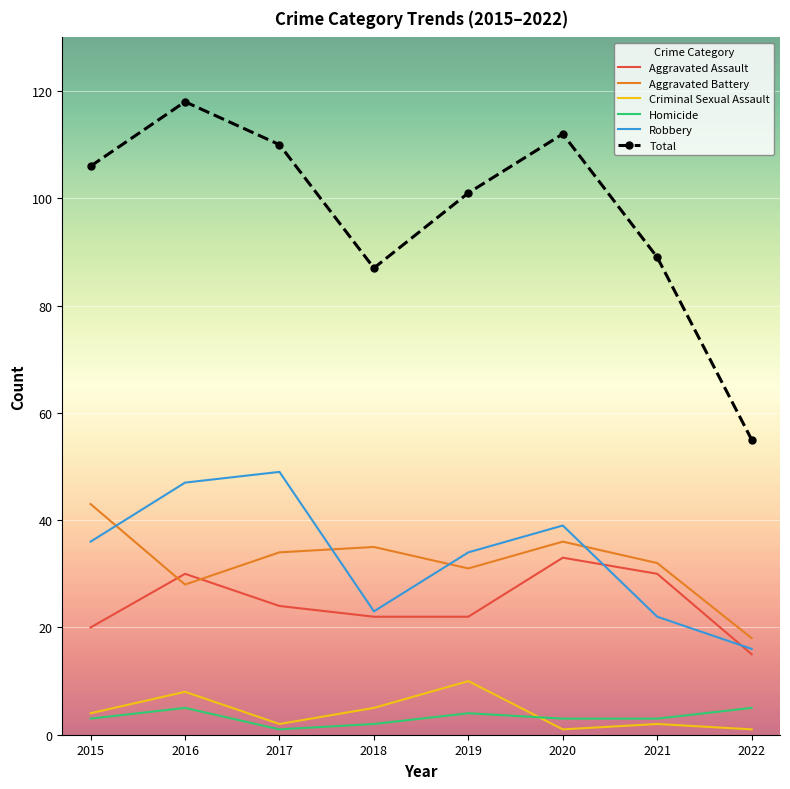

List the series in order of their peak value, highest first.

Total, Robbery, Aggravated Battery, Aggravated Assault, Criminal Sexual Assault, Homicide